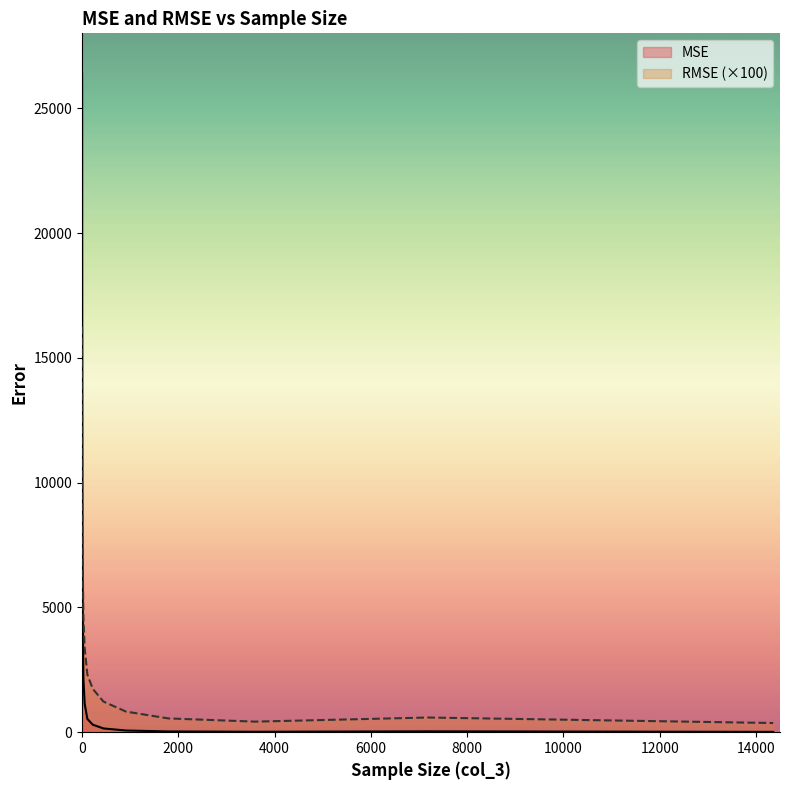

Rank the series by their maximum value, from highest to lowest.

MSE, RMSE (×100)